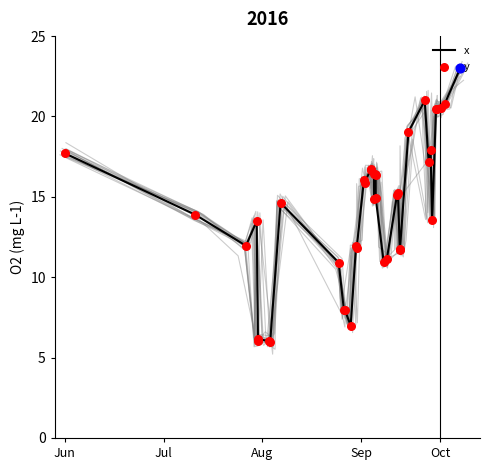

What is the minimum value for x?

6.0